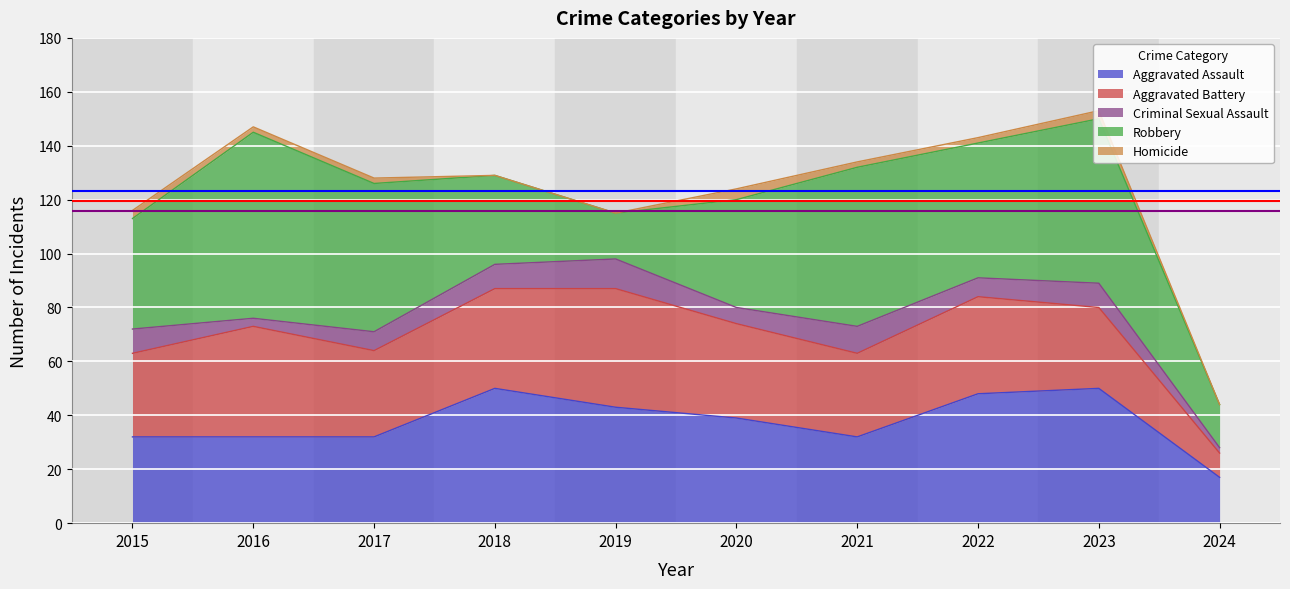

At 2020, list the series in order from smallest to largest.

Homicide, Criminal Sexual Assault, Aggravated Battery, Aggravated Assault, Robbery